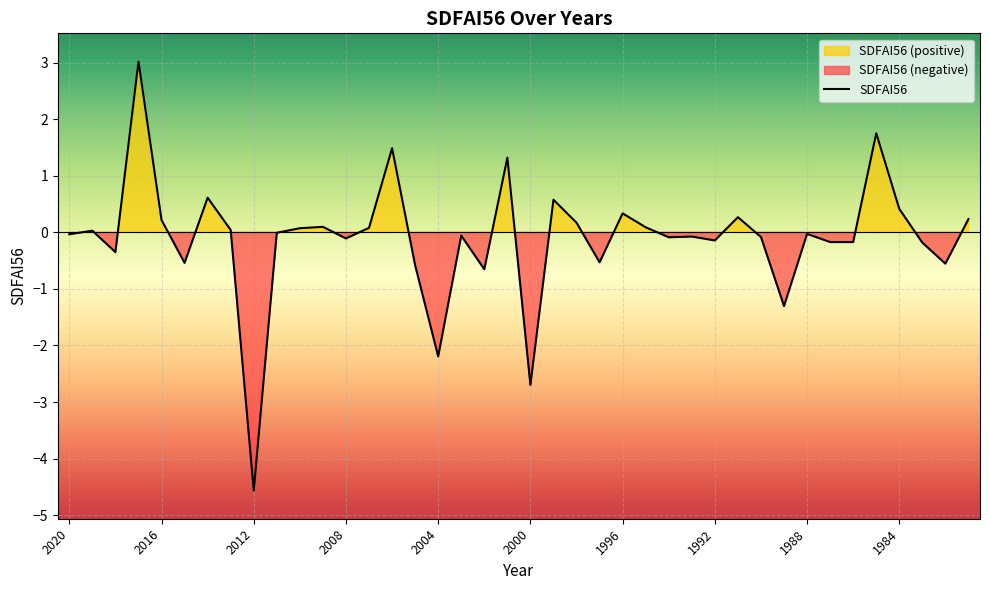

Rank the categories by value from lowest to highest.

2012, 2000, 2004, 1989, 2002, 2005, 1982, 2015, 1997, 2018, 1983, 1987, 1986, 1992, 2008, 1994, 1990, 1993, 2003, 2020, 1988, 2011, 2019, 2013, 2010, 2007, 1995, 2009, 1998, 2016, 1981, 1991, 1996, 1984, 1999, 2014, 2001, 2006, 1985, 2017